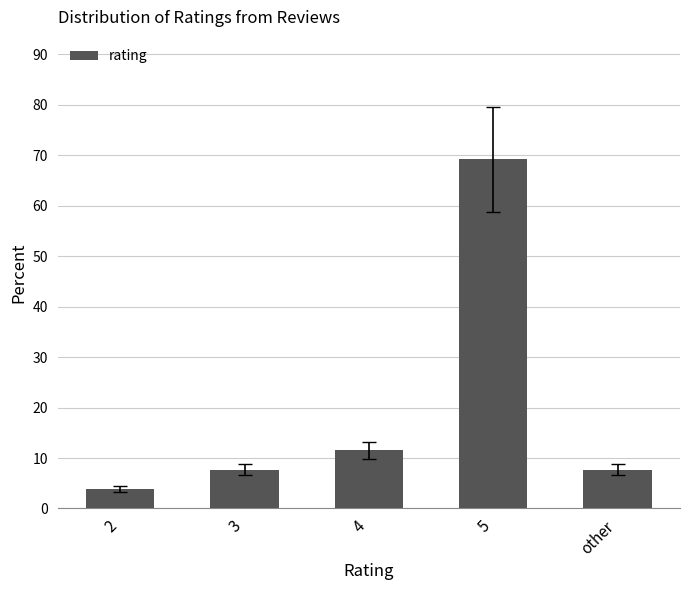

What is the smallest value displayed?

3.8